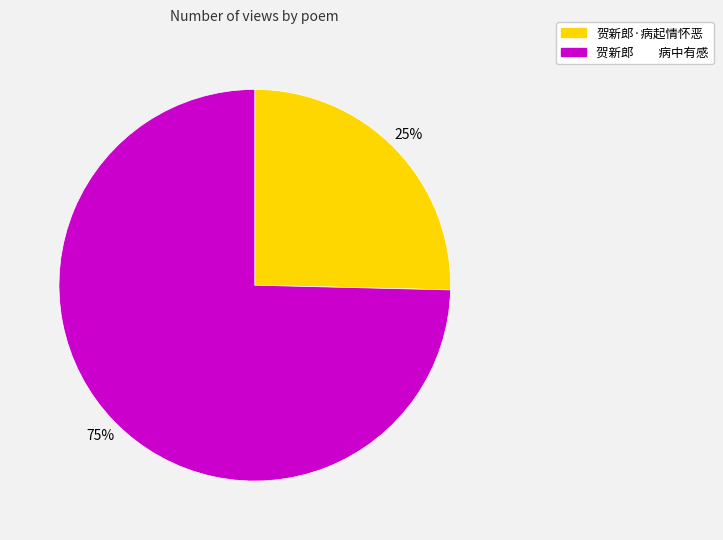

To the nearest percent, what is the average slice percentage?

50%